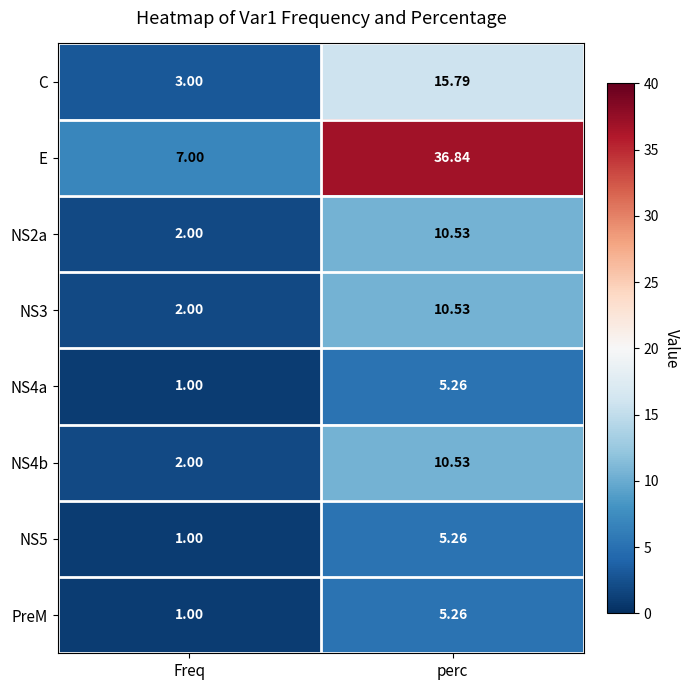

Which series has the widest spread of values?

E